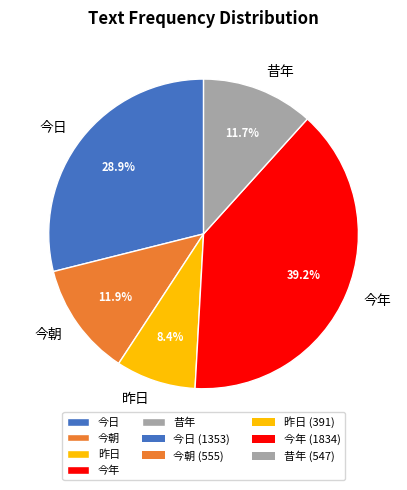

Is there a majority slice in this chart?

No